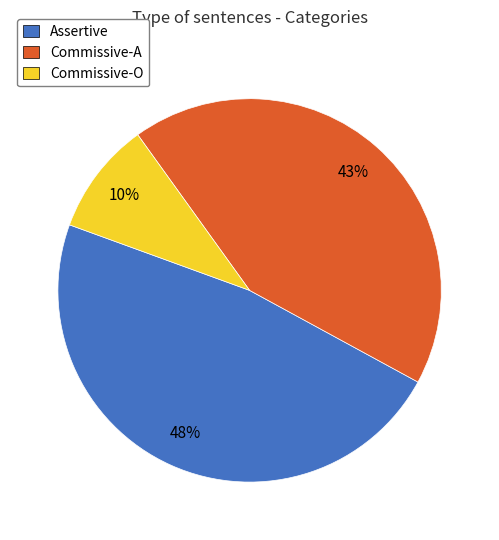

What percentage is the Commissive-A slice, to the nearest percent?

43%